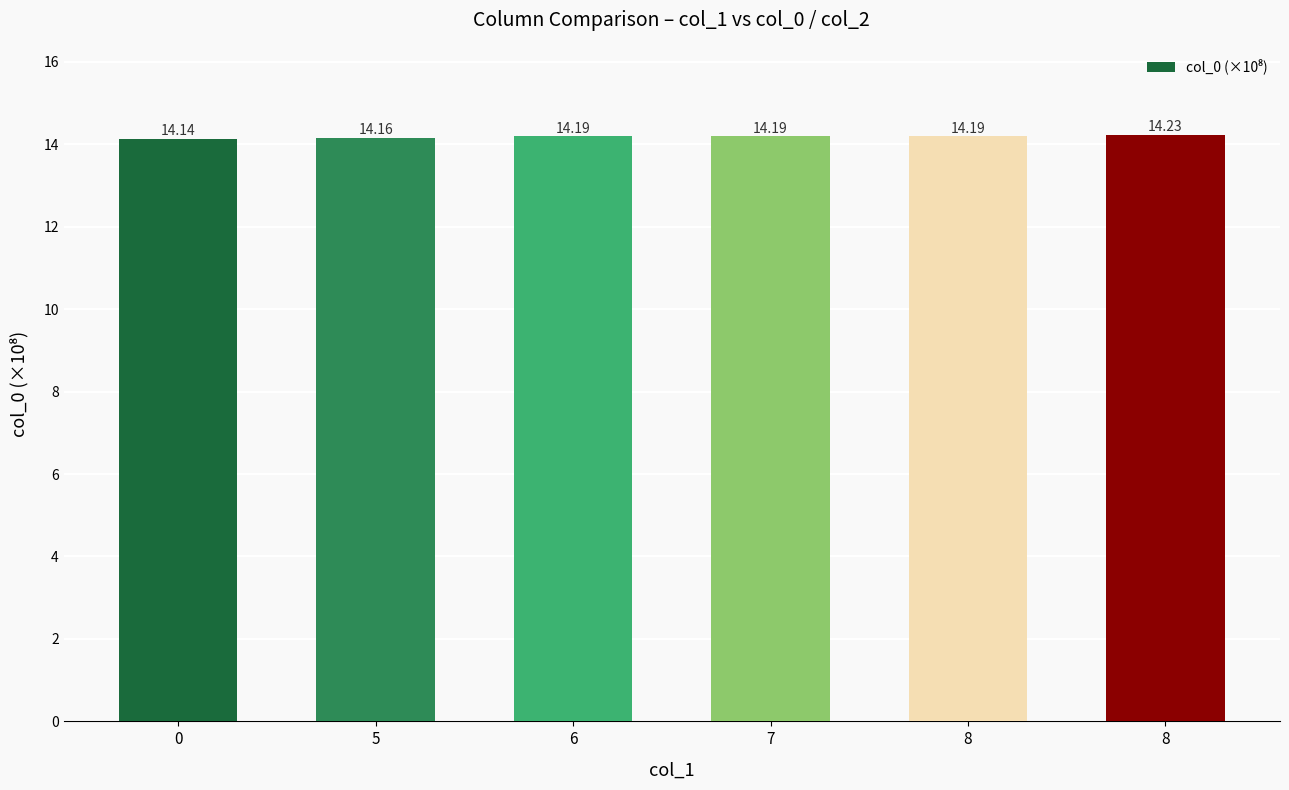

Rank the categories by value from lowest to highest.

0, 5, 6, 7, 8, 8